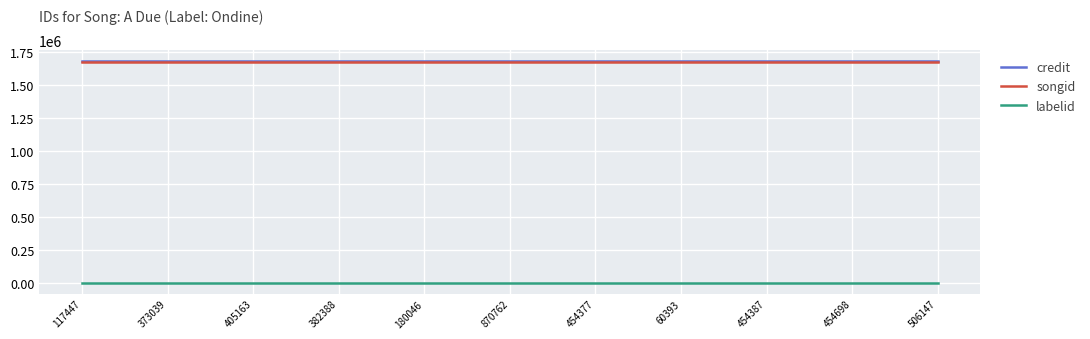

True or false: songid and labelid cross at least once.

False